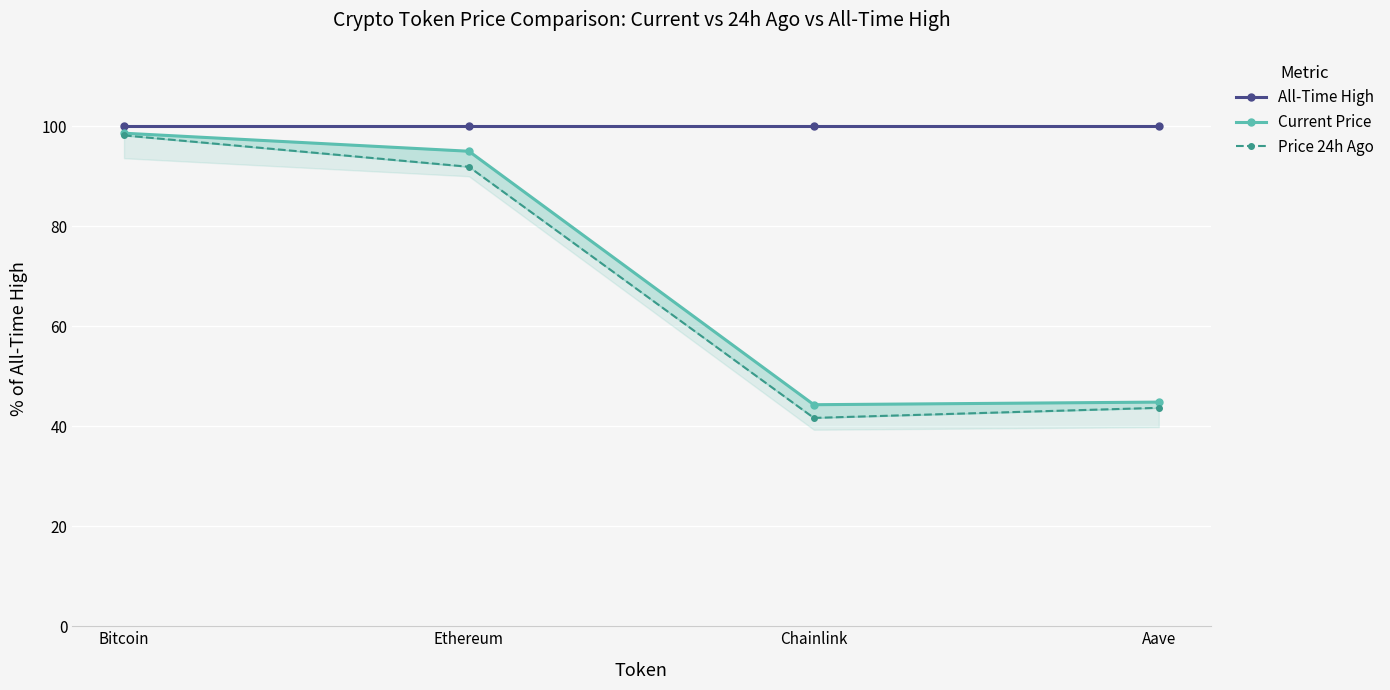

How many lines are shown in the chart?

3